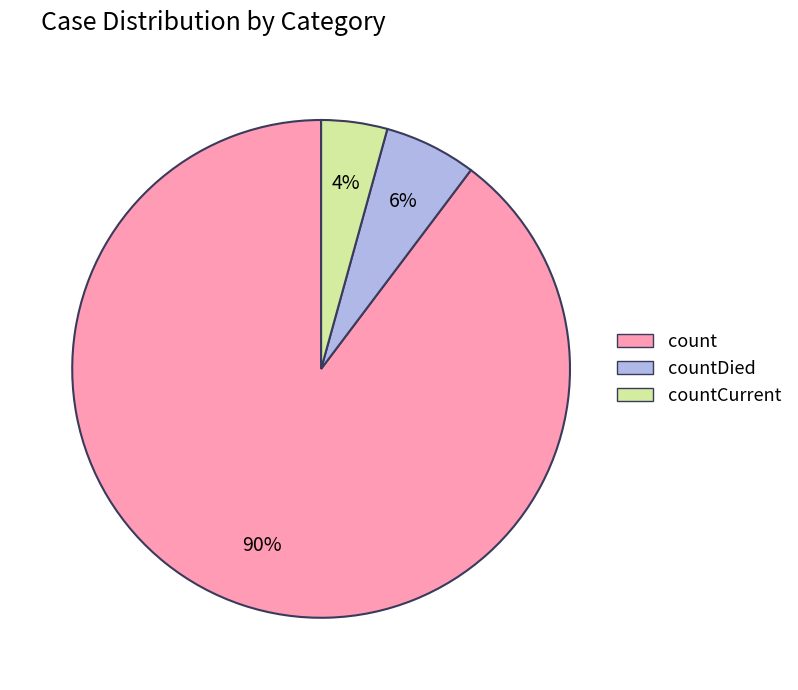

Combined, do countCurrent and count account for over 50%?

Yes